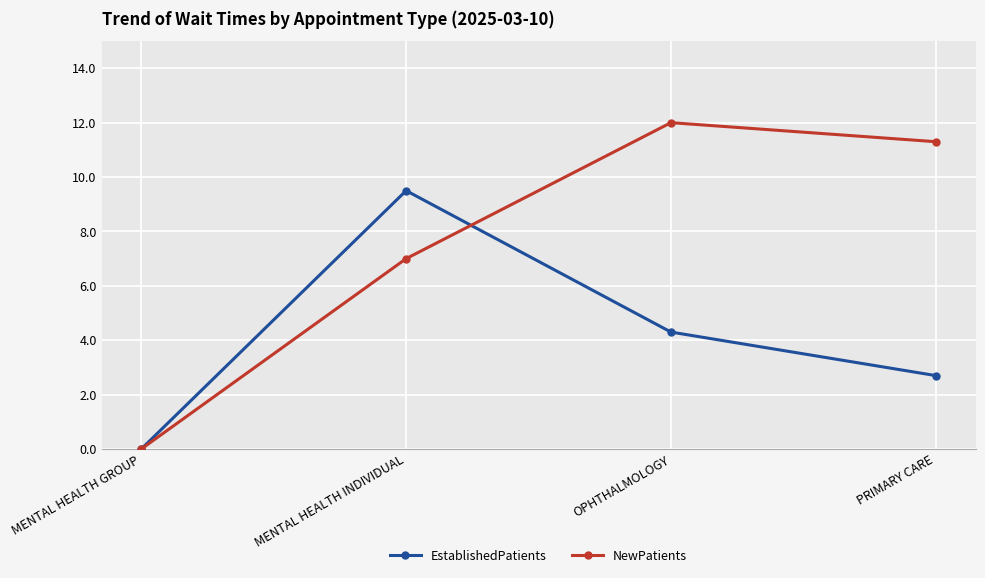

Which series has the largest range (max minus min)?

NewPatients